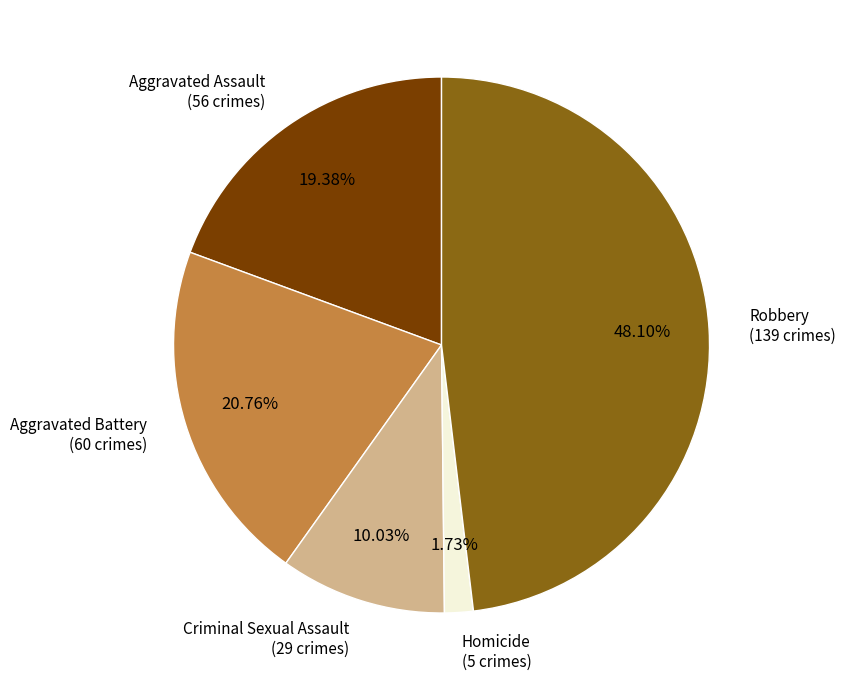

To the nearest percent, what is the difference between the largest and smallest slice percentages?

46%